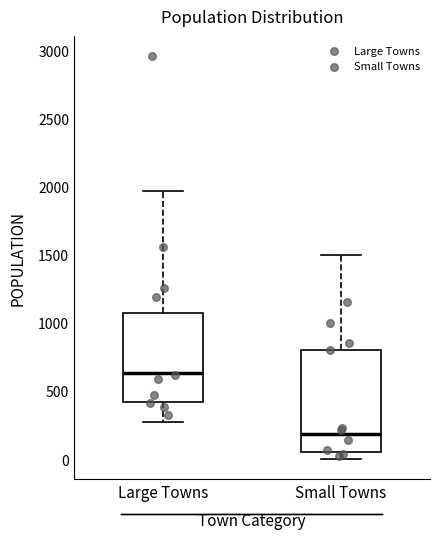

Where is the lower edge of the box for Small Towns on the y-axis? The values are not printed on the chart, so give them approximately, as read against the axis.

50